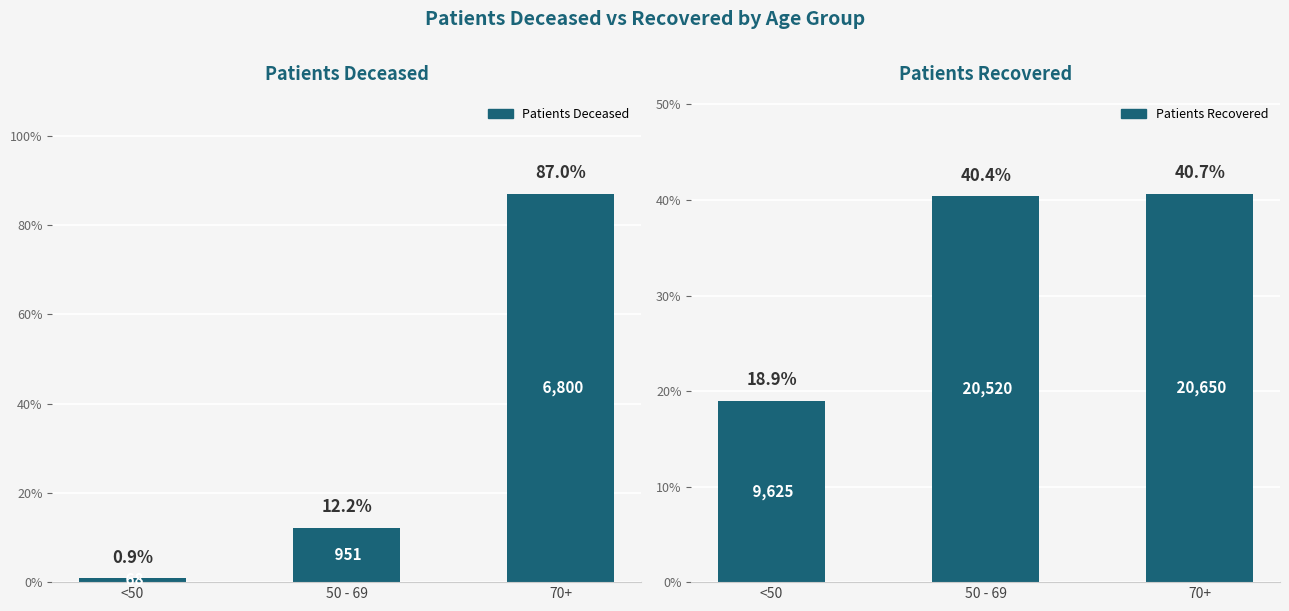

Which has a higher value, 70+ or 50 - 69?

70+